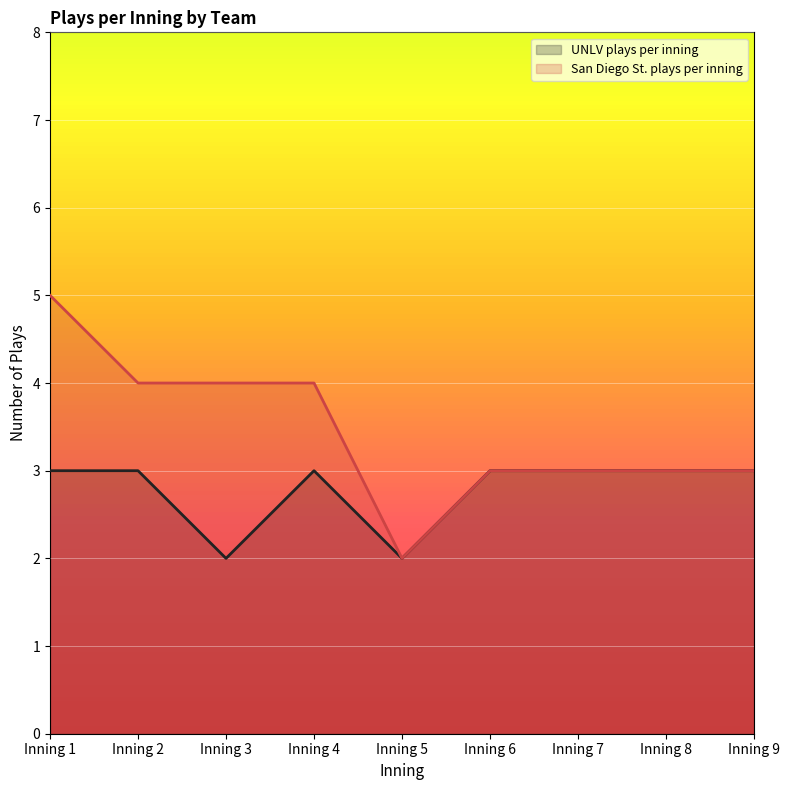

What is the value of the San Diego St. plays per inning point at the 6th from the left?

3